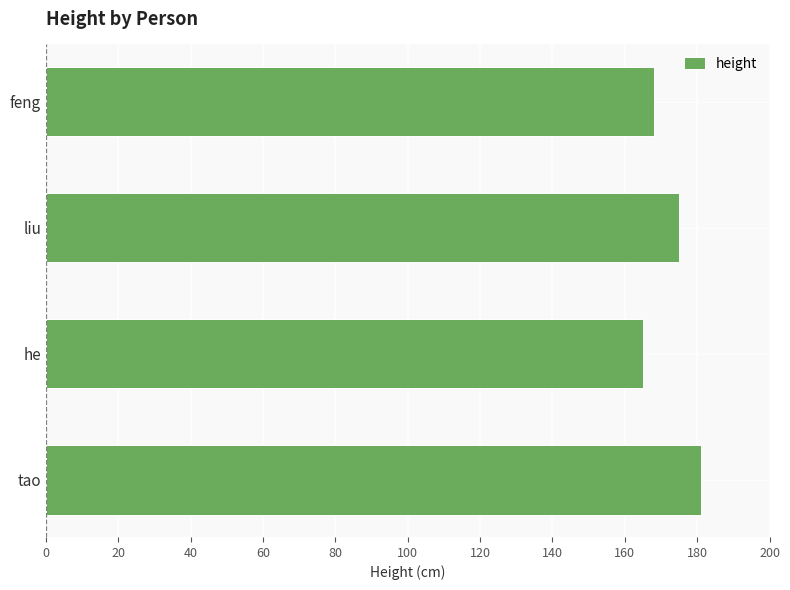

What is the change in value from tao to liu?

-6